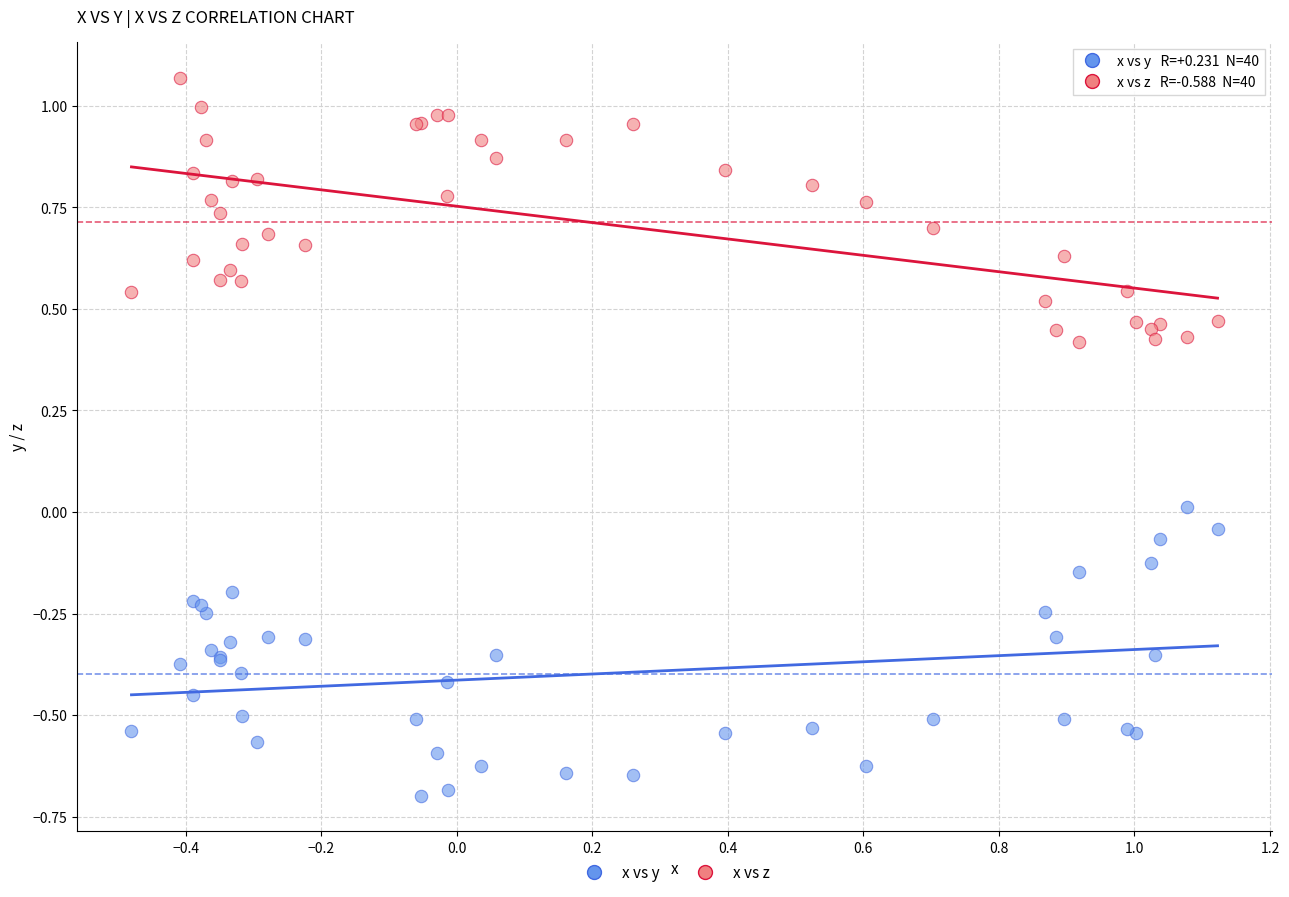

Which series reaches the minimum Y coordinate?

x vs y